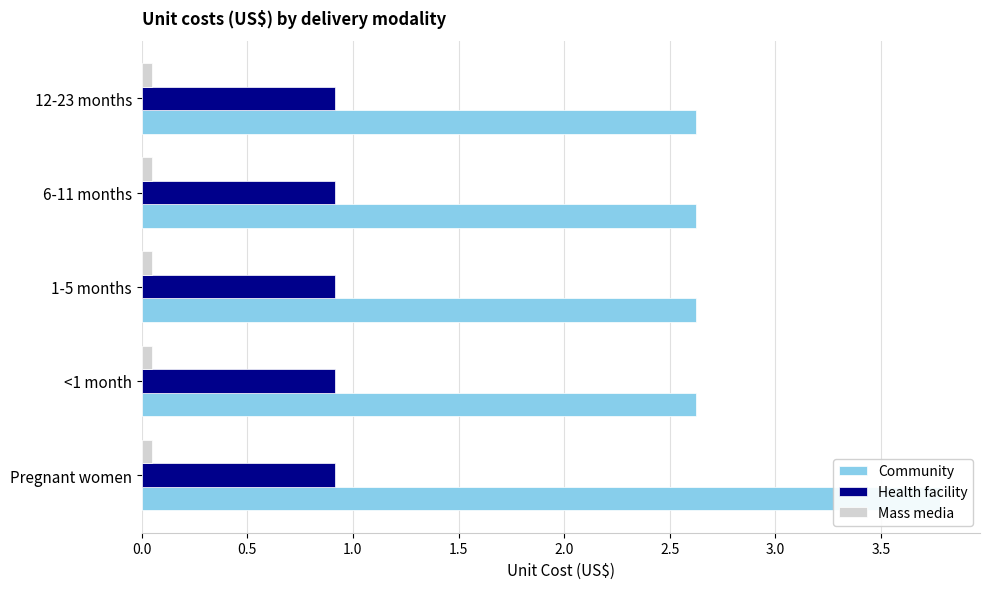

Which series has the widest spread of values?

Community